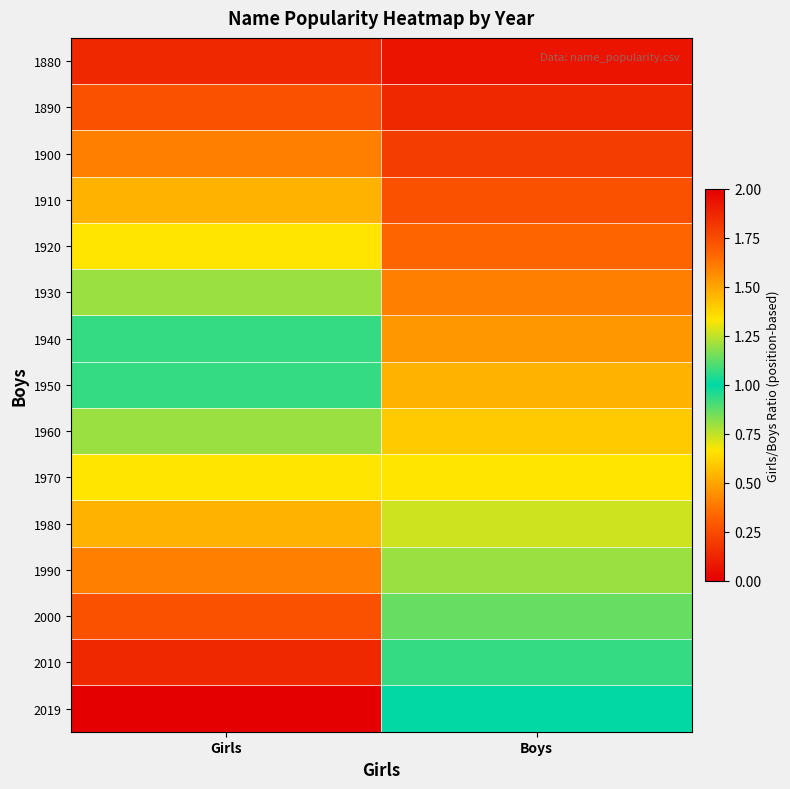

At Girls, list the series in order from largest to smallest.

2019, 2010, 2000, 1990, 1980, 1970, 1960, 1950, 1940, 1930, 1920, 1910, 1900, 1890, 1880